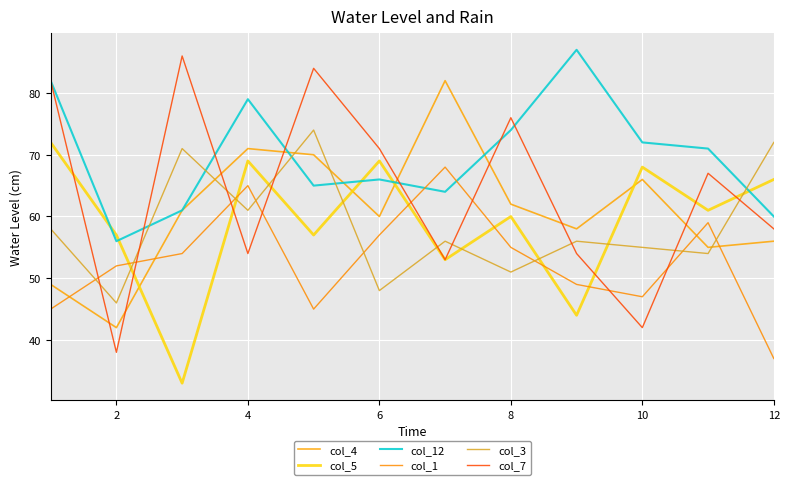

At which category is the sum across all series the highest?

4